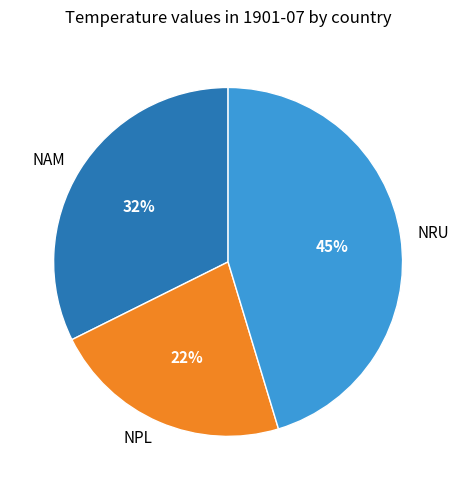

To the nearest percent, what portion does NAM represent?

32%